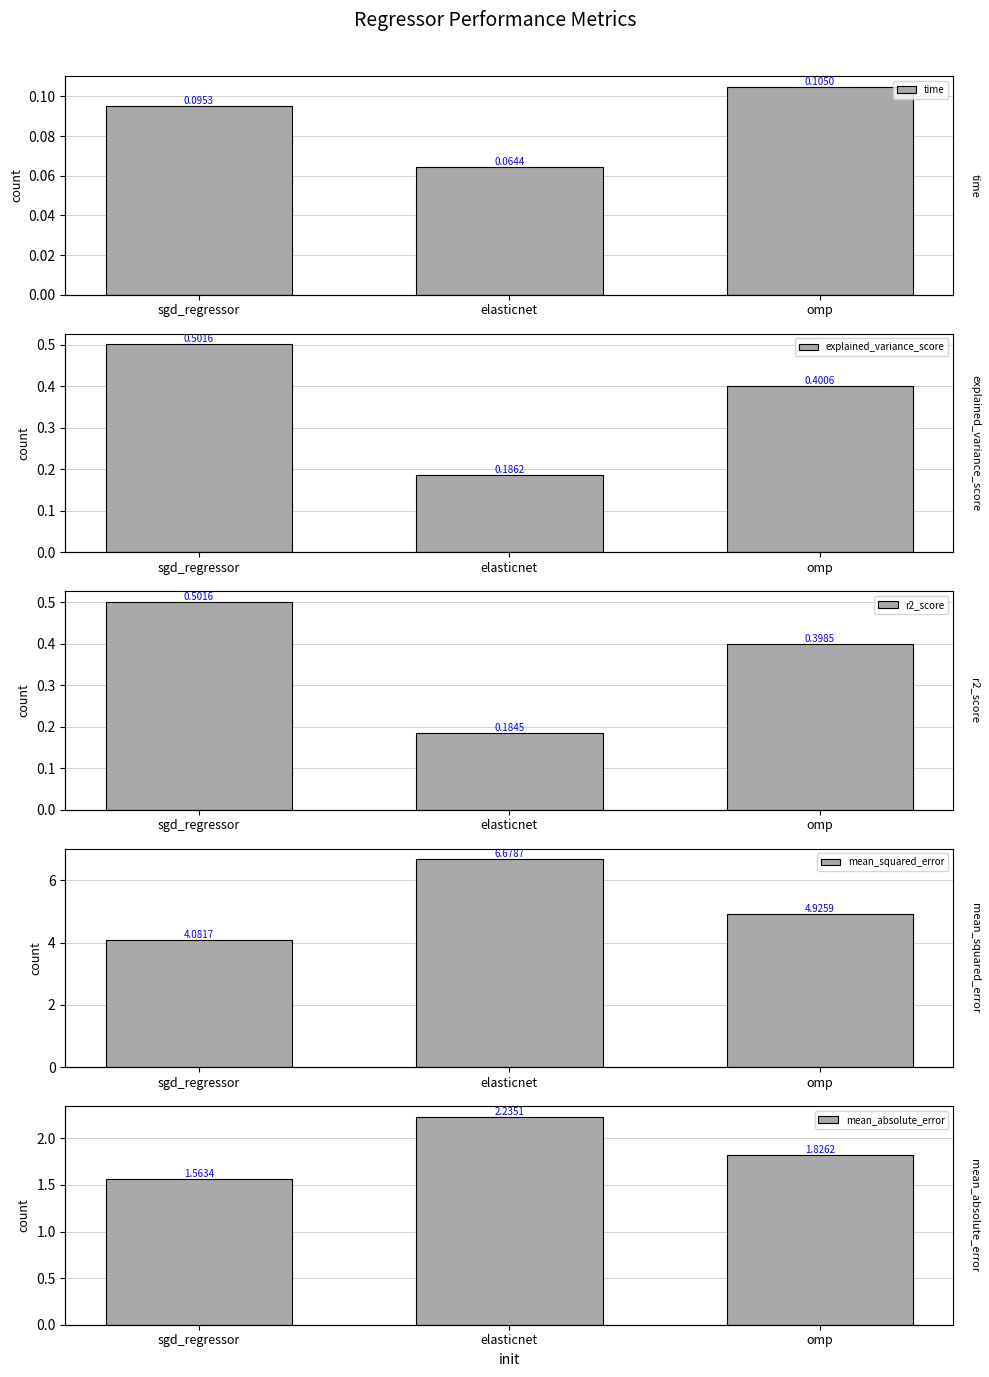

Is it true that explained_variance_score equals 0.5 at sgd_regressor?

True